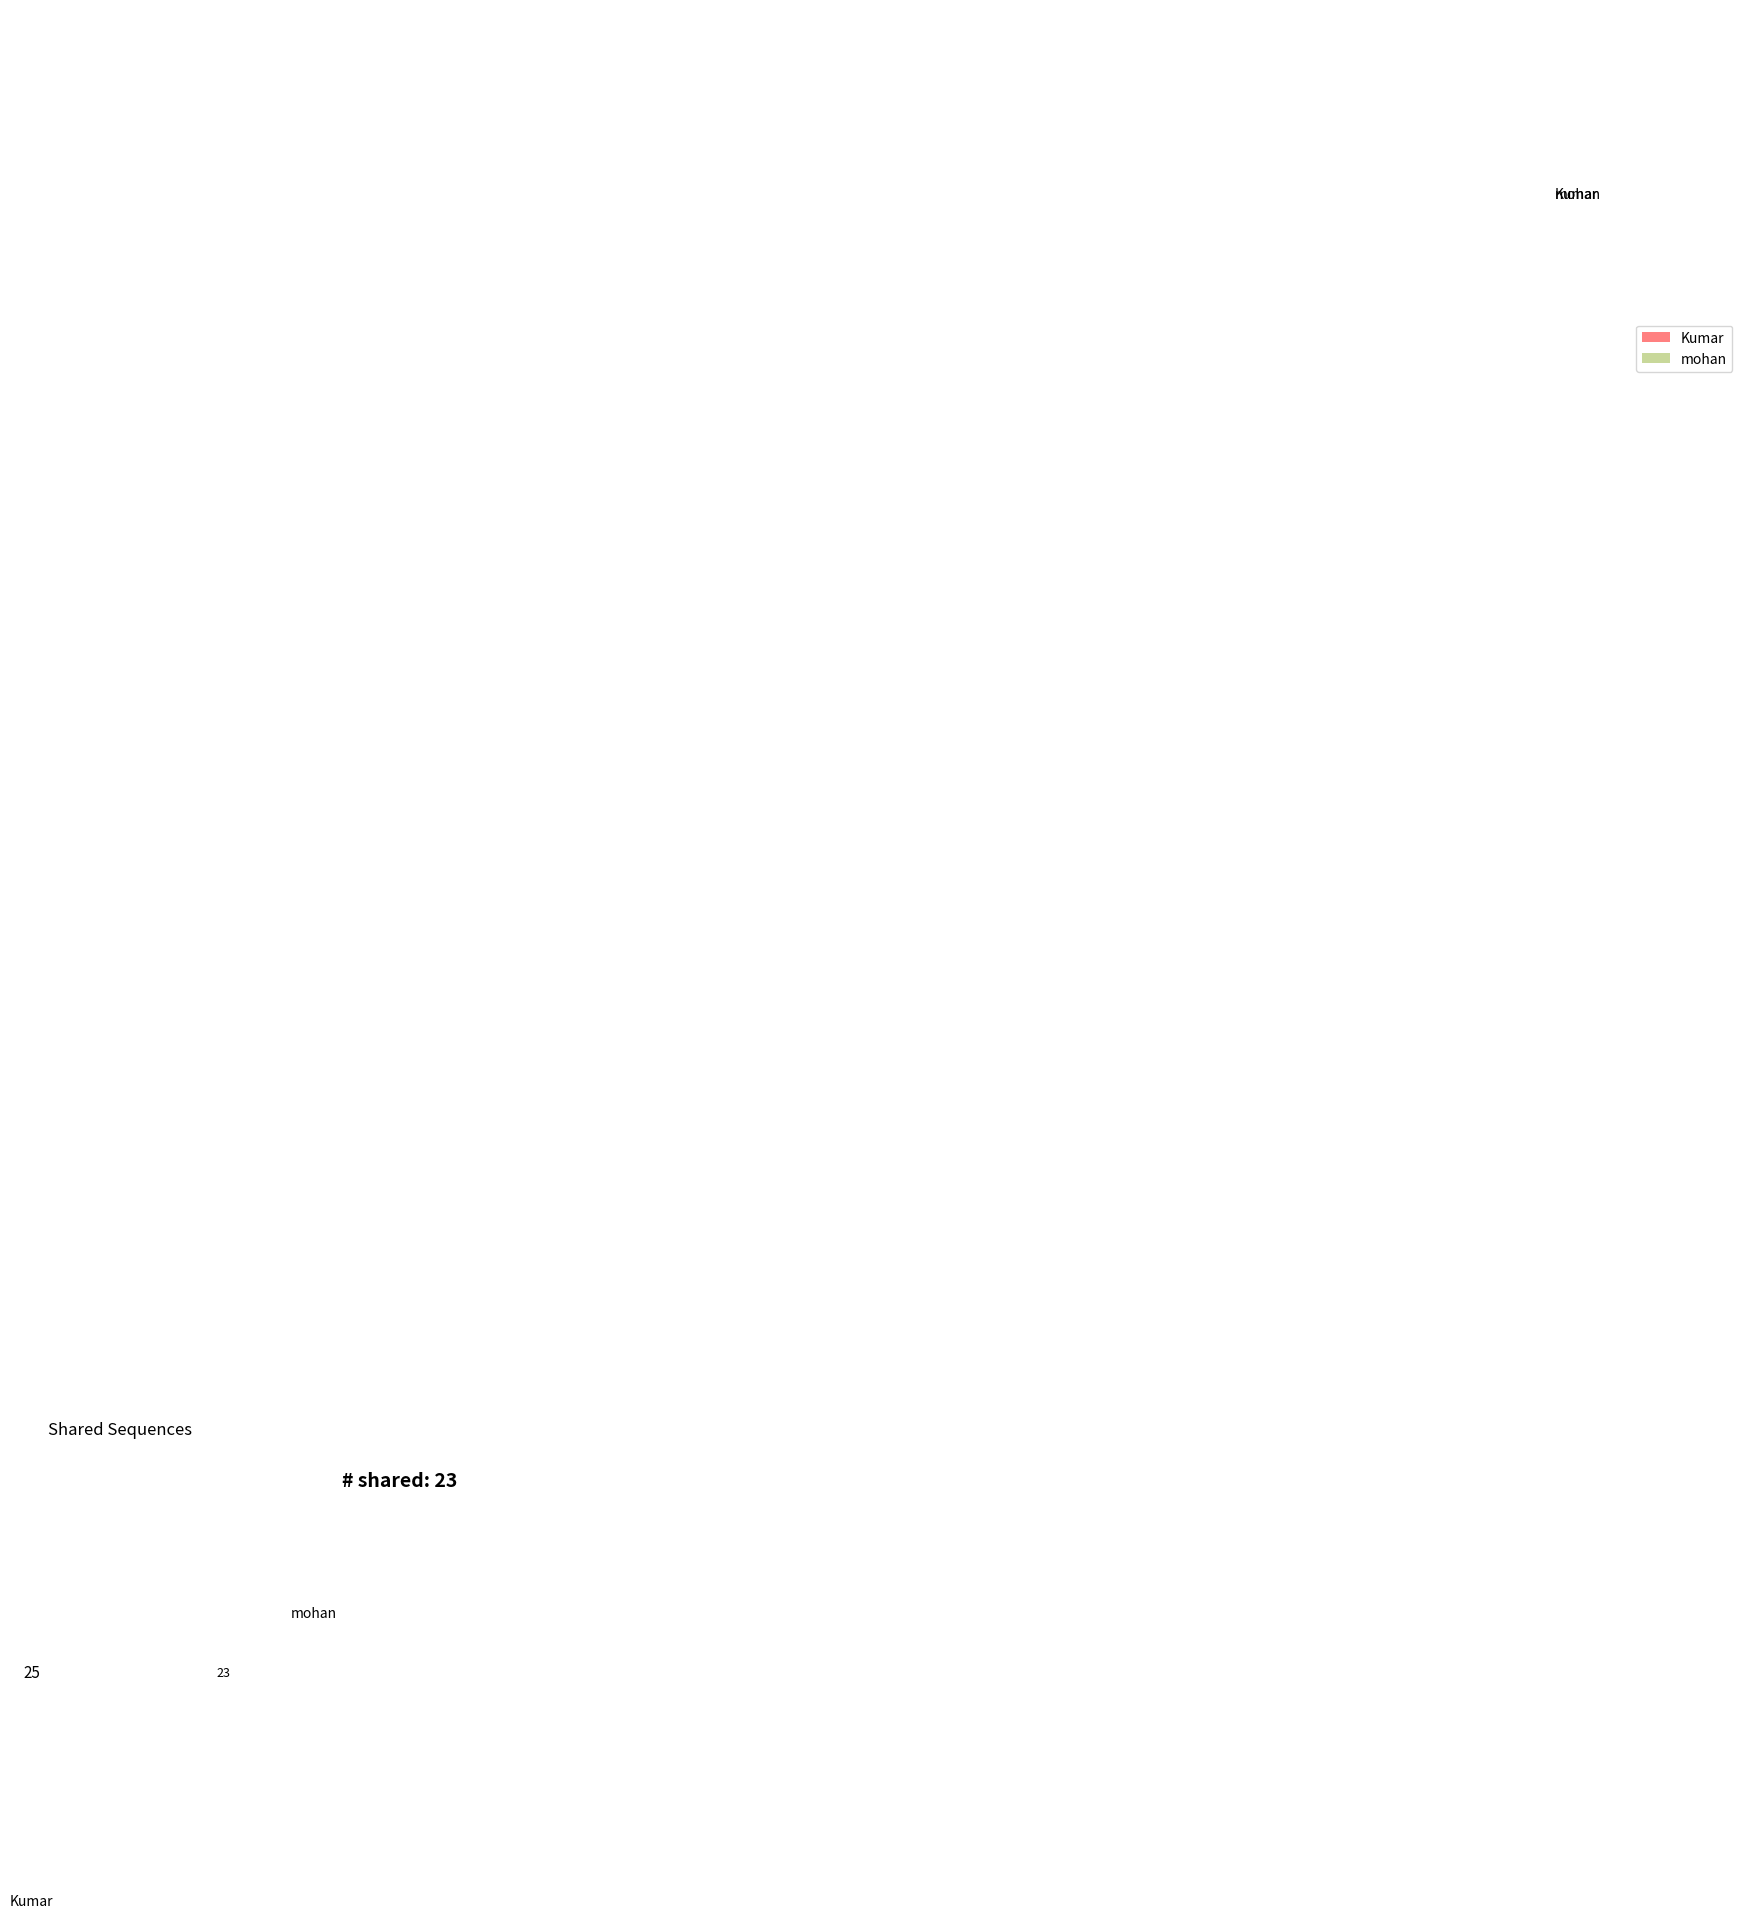

Which slice is the smallest?

mohan